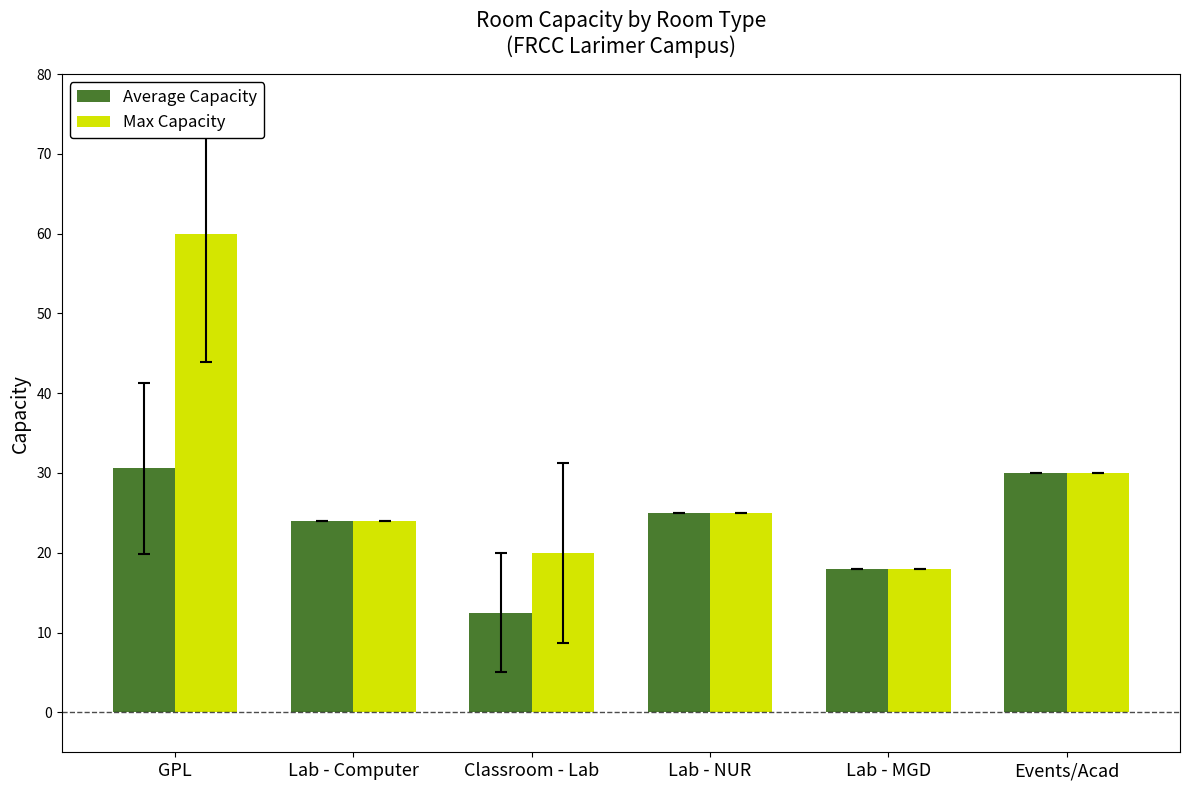

Is it true that Max Capacity equals 30.0 at Events/Acad?

True